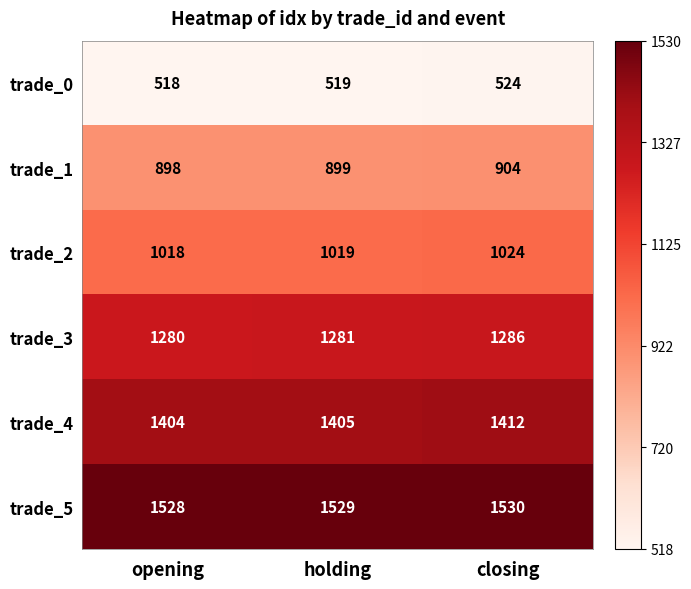

What is the total value across all series at opening?

6646